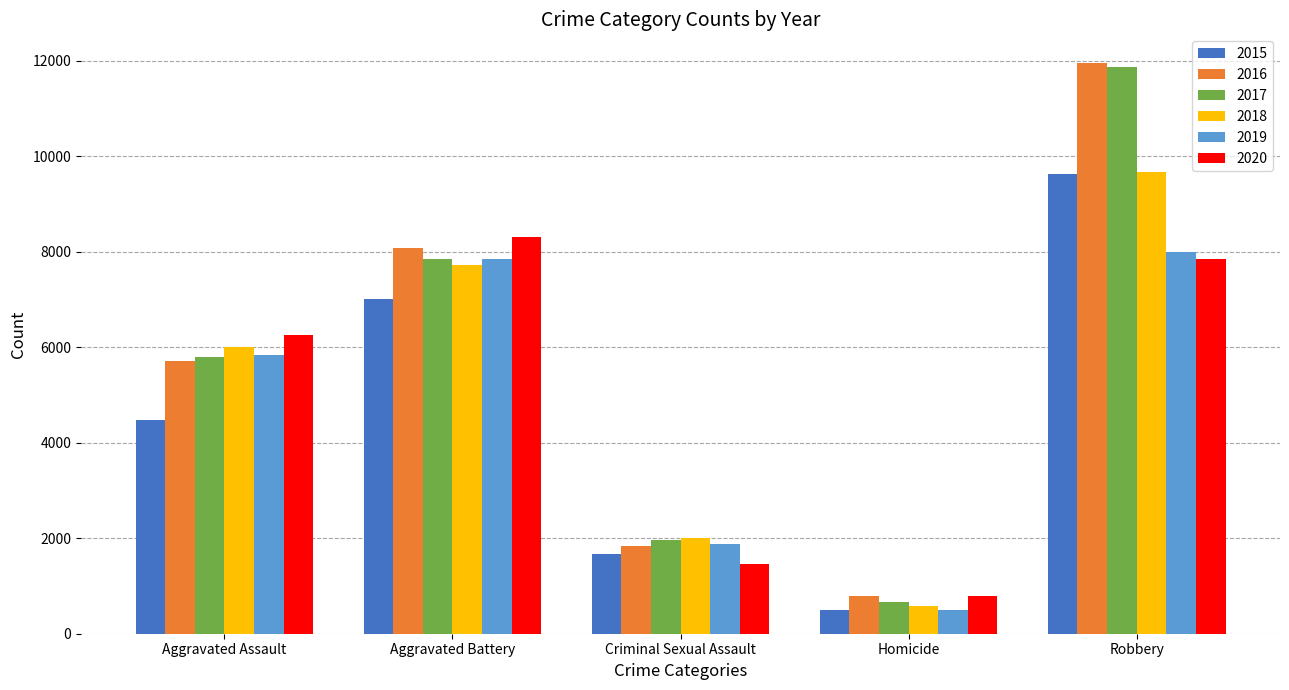

How many bars are there in total?

30